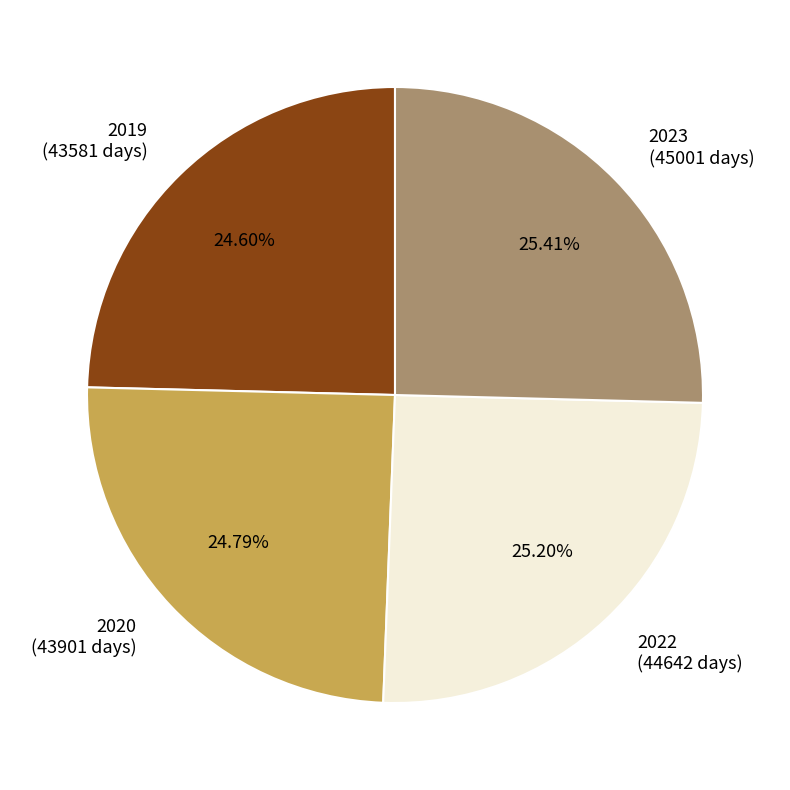

Is it true that 2020 is 19% of the pie?

False